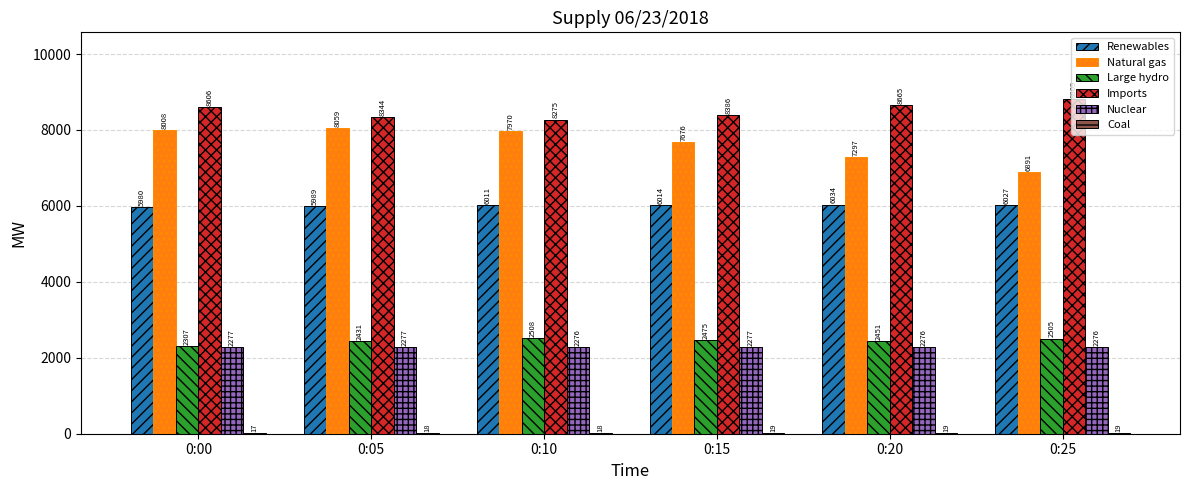

Which series changed the most between 0:00 and 0:05?

Imports